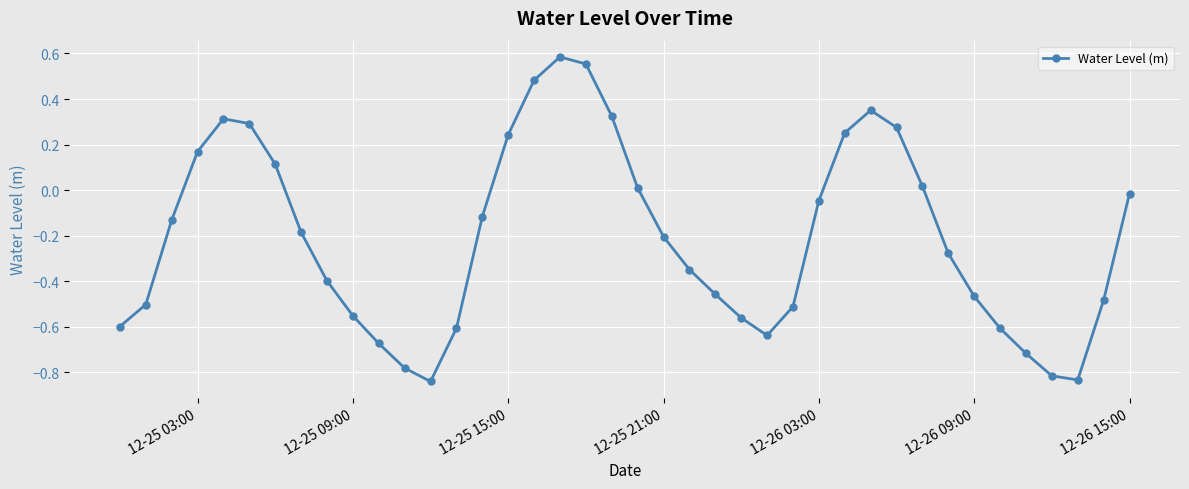

How many positive values are there?

14